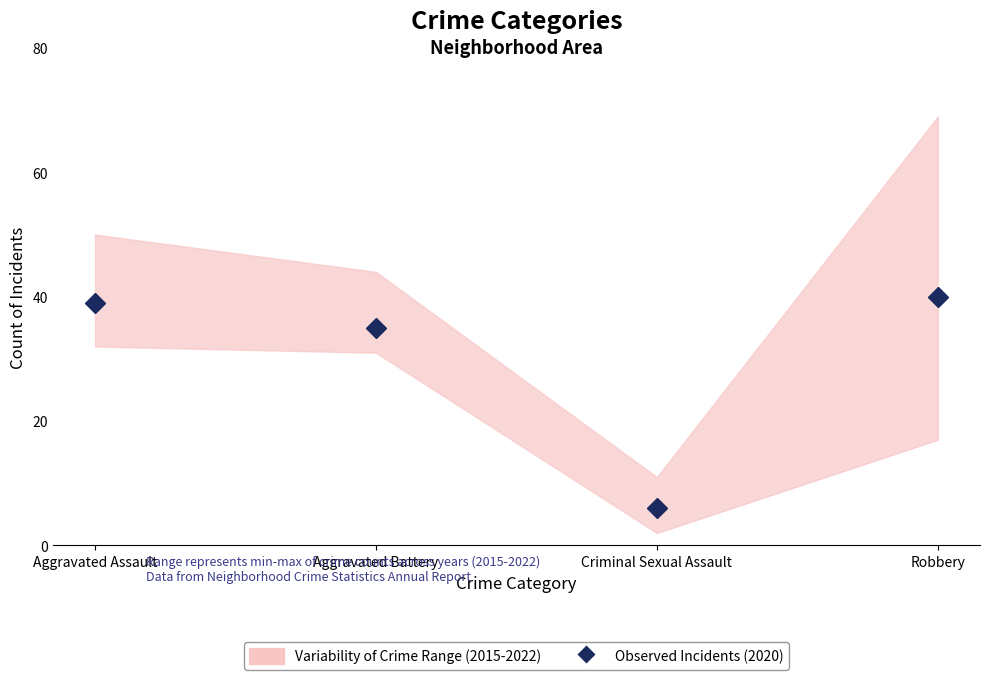

What is the sum of all values?

120